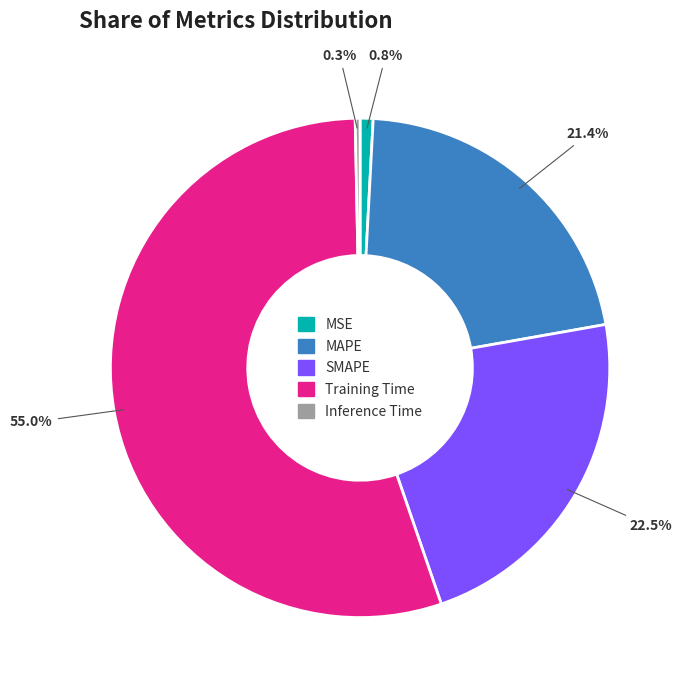

Between MAPE and Training Time, which is larger?

Training Time